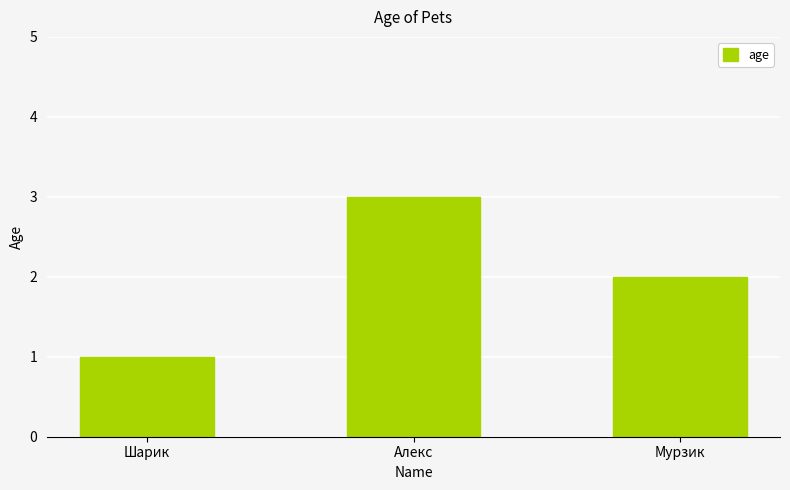

What is the difference between the values at Алекс and Мурзик?

1